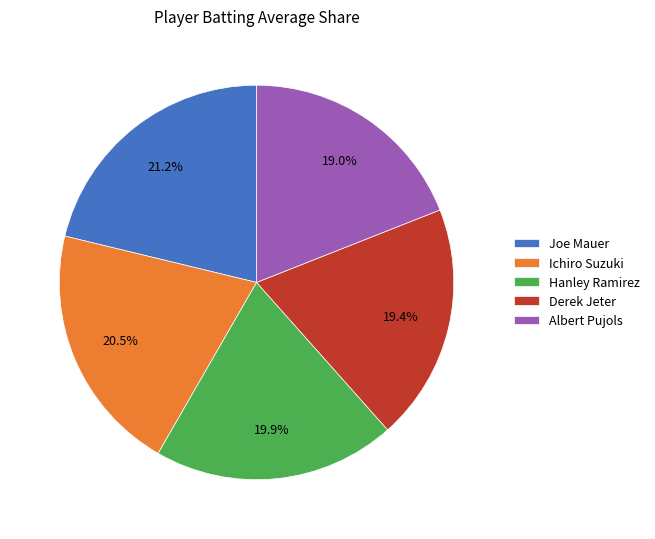

To the nearest percent, what percentage of the pie is Hanley Ramirez?

20%